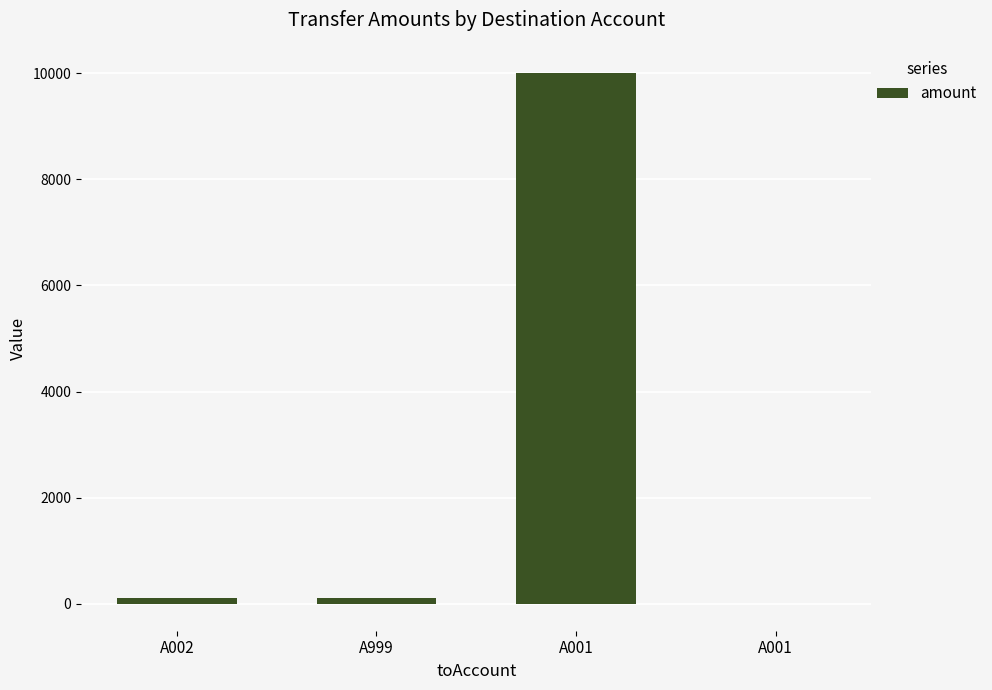

List the labels in order of value, smallest first.

A001, A002, A999, A001